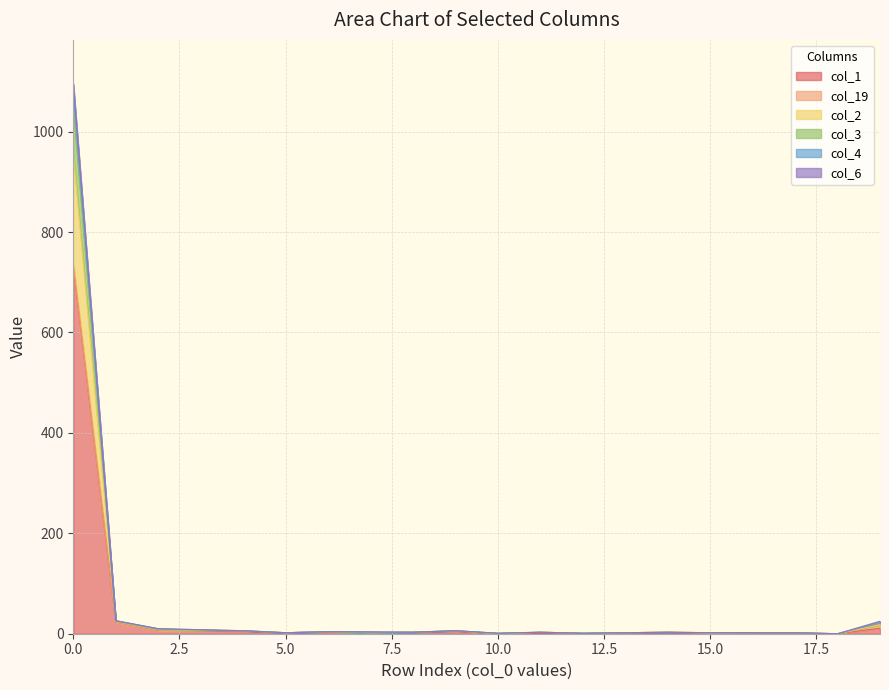

At which category does the chart reach its minimum across all series?

10